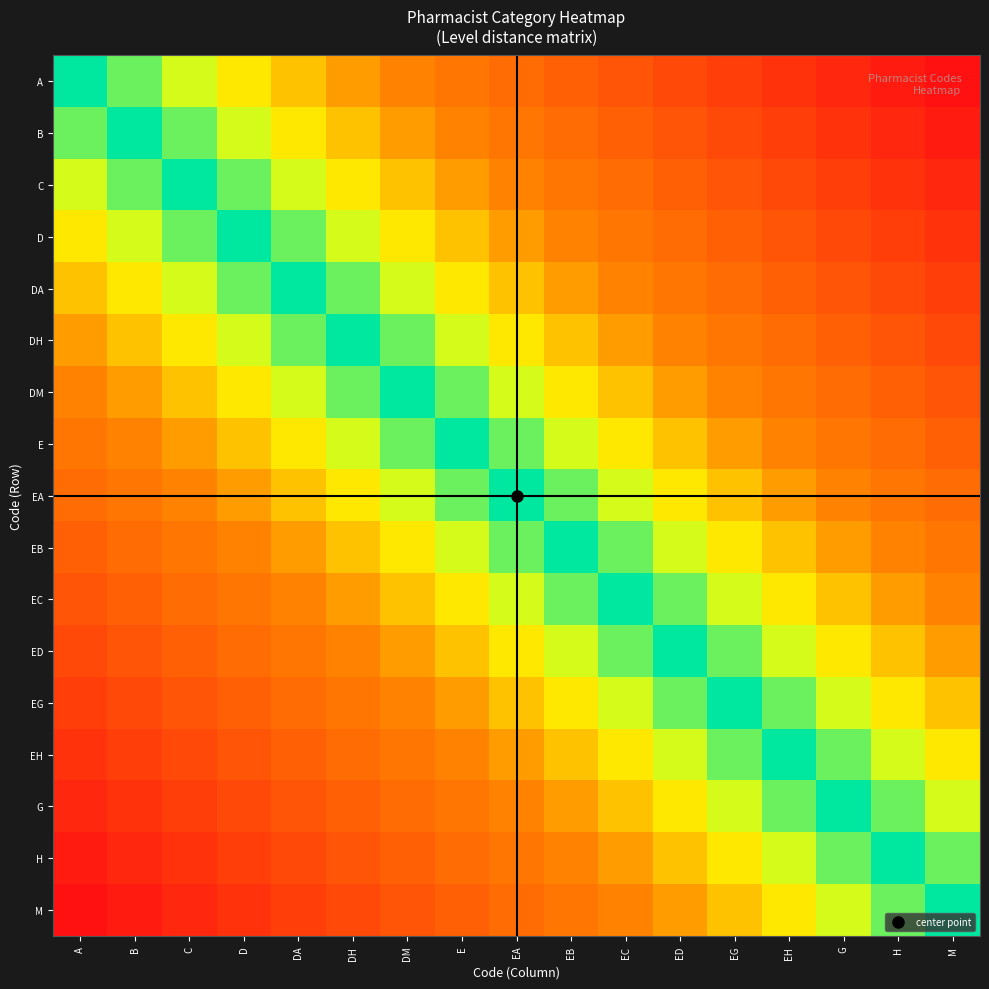

Reading left to right, what are all the values shown in this chart?

A: A=0	B=1	C=2	D=3	DA=4	DH=5	DM=6	E=7	EA=8	EB=9	EC=10	ED=11	EG=12	EH=13	G=14	H=15	M=16
B: A=1	B=0	C=1	D=2	DA=3	DH=4	DM=5	E=6	EA=7	EB=8	EC=9	ED=10	EG=11	EH=12	G=13	H=14	M=15
C: A=2	B=1	C=0	D=1	DA=2	DH=3	DM=4	E=5	EA=6	EB=7	EC=8	ED=9	EG=10	EH=11	G=12	H=13	M=14
D: A=3	B=2	C=1	D=0	DA=1	DH=2	DM=3	E=4	EA=5	EB=6	EC=7	ED=8	EG=9	EH=10	G=11	H=12	M=13
DA: A=4	B=3	C=2	D=1	DA=0	DH=1	DM=2	E=3	EA=4	EB=5	EC=6	ED=7	EG=8	EH=9	G=10	H=11	M=12
DH: A=5	B=4	C=3	D=2	DA=1	DH=0	DM=1	E=2	EA=3	EB=4	EC=5	ED=6	EG=7	EH=8	G=9	H=10	M=11
DM: A=6	B=5	C=4	D=3	DA=2	DH=1	DM=0	E=1	EA=2	EB=3	EC=4	ED=5	EG=6	EH=7	G=8	H=9	M=10
E: A=7	B=6	C=5	D=4	DA=3	DH=2	DM=1	E=0	EA=1	EB=2	EC=3	ED=4	EG=5	EH=6	G=7	H=8	M=9
EA: A=8	B=7	C=6	D=5	DA=4	DH=3	DM=2	E=1	EA=0	EB=1	EC=2	ED=3	EG=4	EH=5	G=6	H=7	M=8
EB: A=9	B=8	C=7	D=6	DA=5	DH=4	DM=3	E=2	EA=1	EB=0	EC=1	ED=2	EG=3	EH=4	G=5	H=6	M=7
EC: A=10	B=9	C=8	D=7	DA=6	DH=5	DM=4	E=3	EA=2	EB=1	EC=0	ED=1	EG=2	EH=3	G=4	H=5	M=6
ED: A=11	B=10	C=9	D=8	DA=7	DH=6	DM=5	E=4	EA=3	EB=2	EC=1	ED=0	EG=1	EH=2	G=3	H=4	M=5
EG: A=12	B=11	C=10	D=9	DA=8	DH=7	DM=6	E=5	EA=4	EB=3	EC=2	ED=1	EG=0	EH=1	G=2	H=3	M=4
EH: A=13	B=12	C=11	D=10	DA=9	DH=8	DM=7	E=6	EA=5	EB=4	EC=3	ED=2	EG=1	EH=0	G=1	H=2	M=3
G: A=14	B=13	C=12	D=11	DA=10	DH=9	DM=8	E=7	EA=6	EB=5	EC=4	ED=3	EG=2	EH=1	G=0	H=1	M=2
H: A=15	B=14	C=13	D=12	DA=11	DH=10	DM=9	E=8	EA=7	EB=6	EC=5	ED=4	EG=3	EH=2	G=1	H=0	M=1
M: A=16	B=15	C=14	D=13	DA=12	DH=11	DM=10	E=9	EA=8	EB=7	EC=6	ED=5	EG=4	EH=3	G=2	H=1	M=0